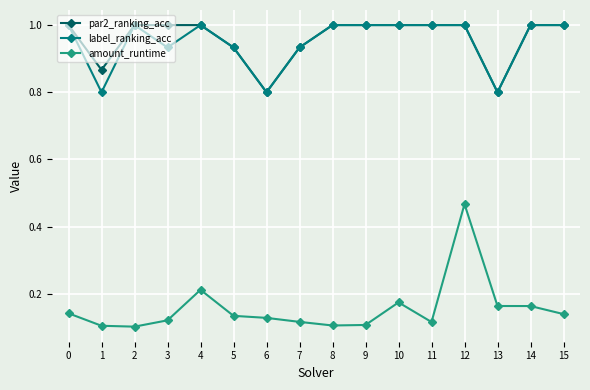

At which category is the sum across all series the highest?

12